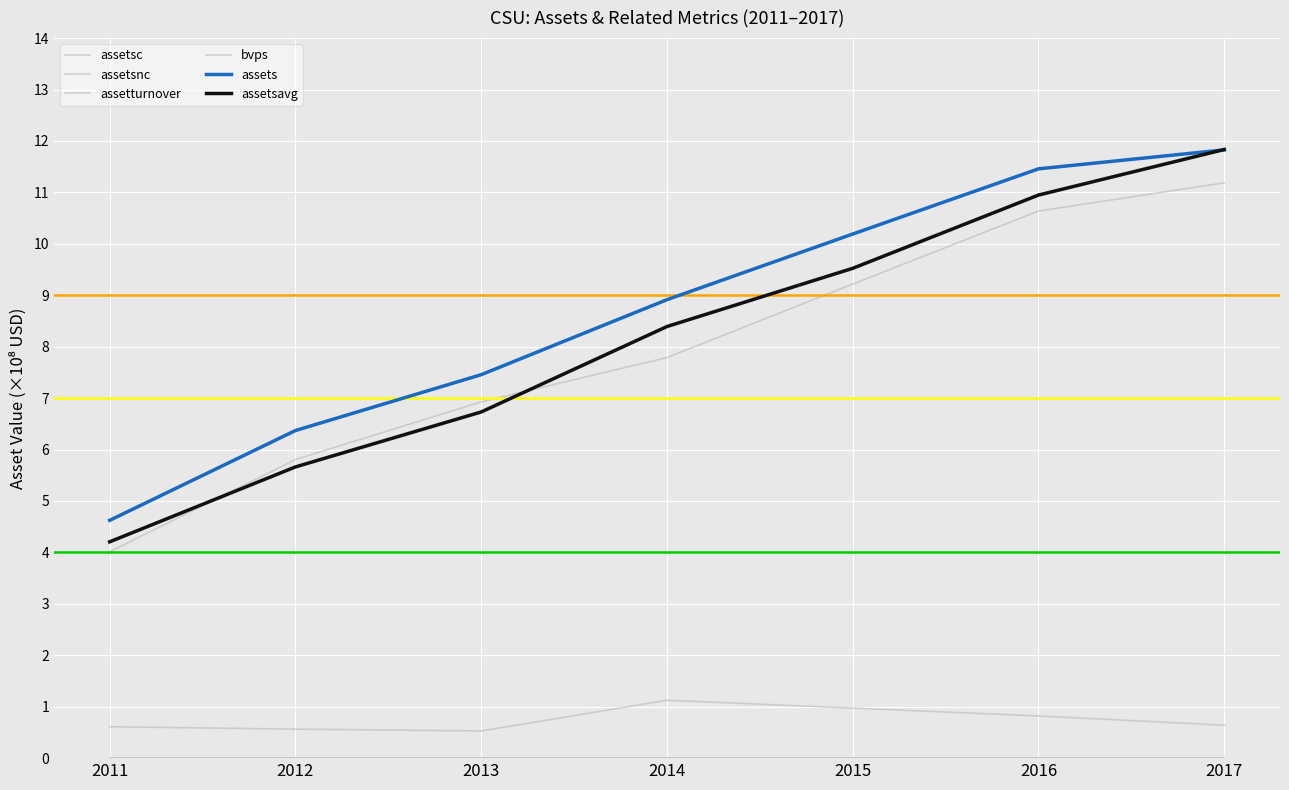

How many lines are shown in the chart?

6